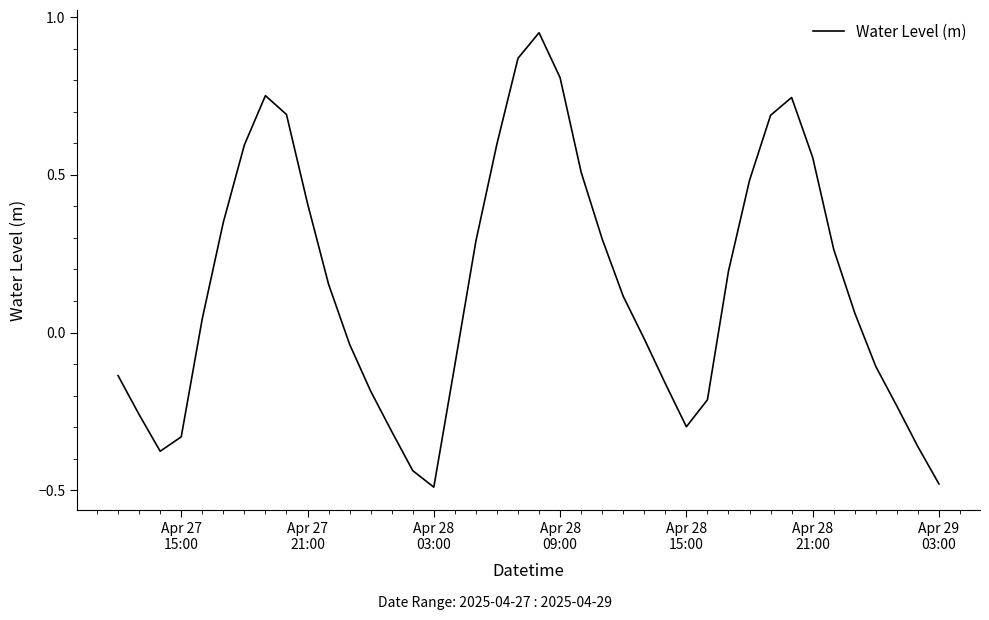

What is the difference between the maximum and minimum values?

1.4